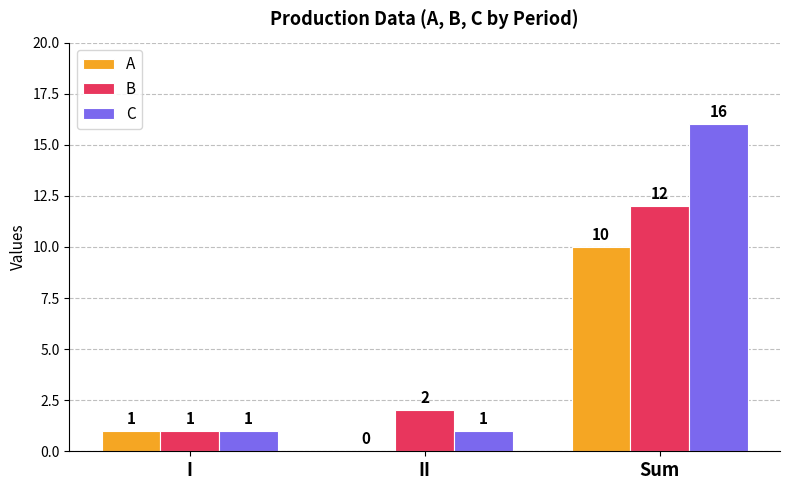

What are all the series names shown in the legend?

A, B, C